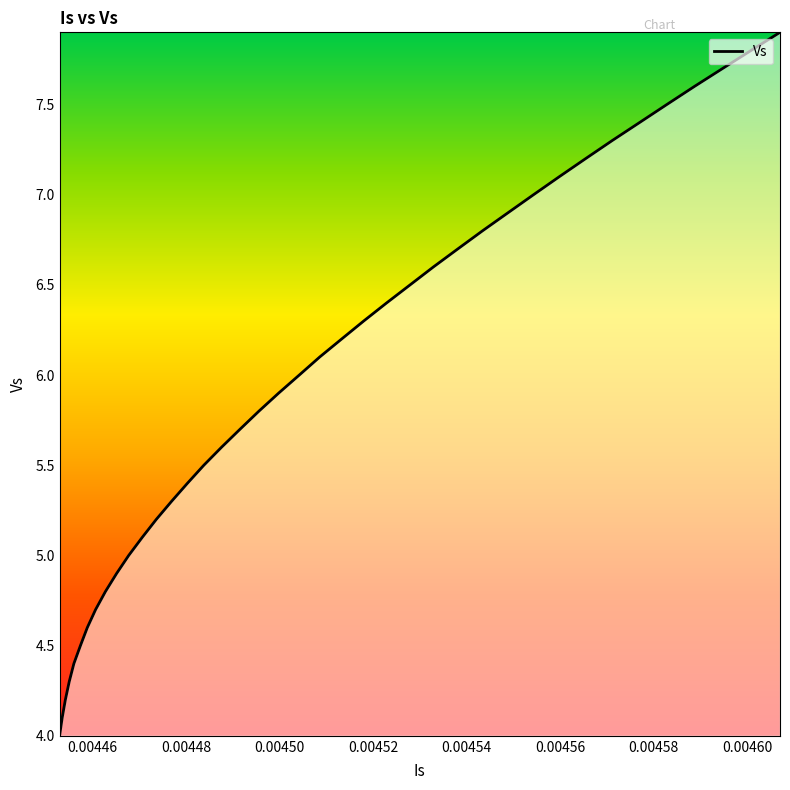

What is the difference between the maximum and minimum values?

3.9